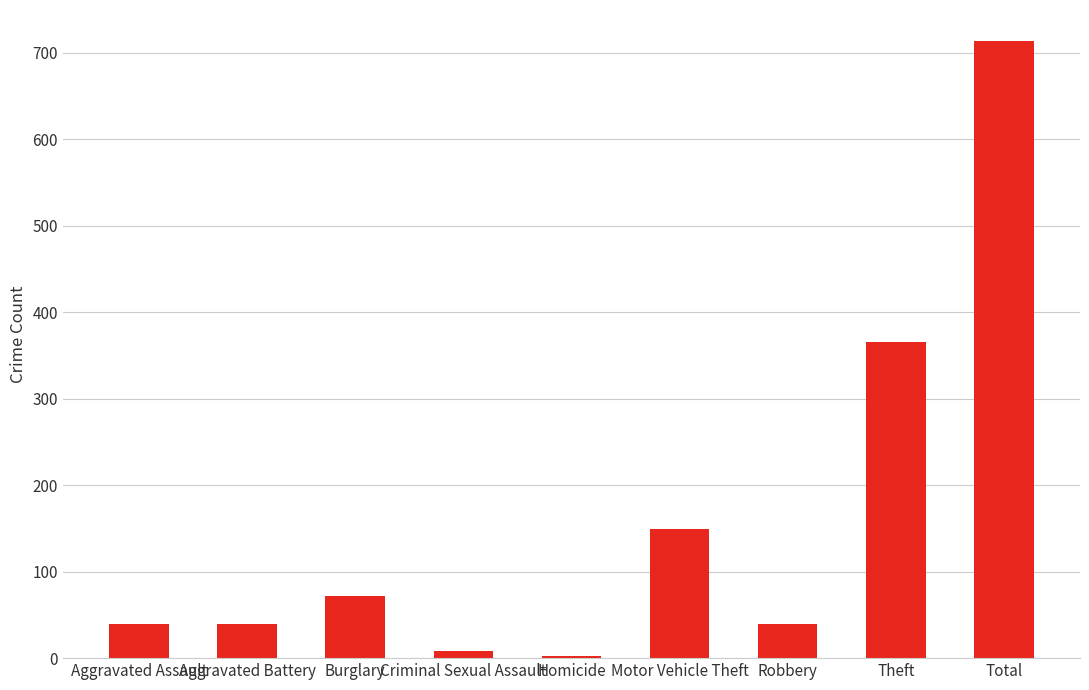

What is the sum of the values at Burglary and Aggravated Battery?

111